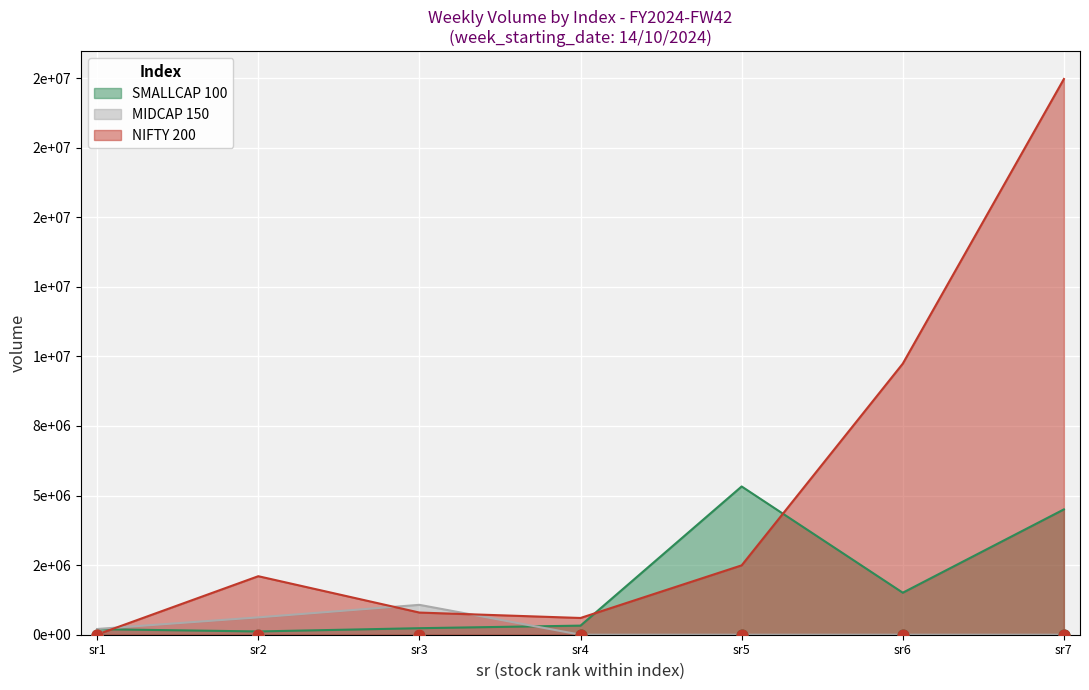

Which series has the largest Y range (max minus min)?

NIFTY 200